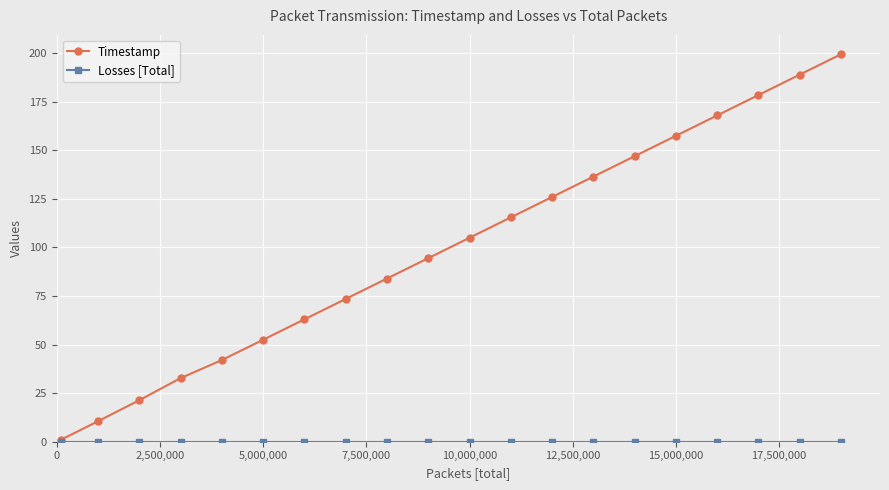

True or false: Timestamp has more than 1 points higher than both neighbors.

False